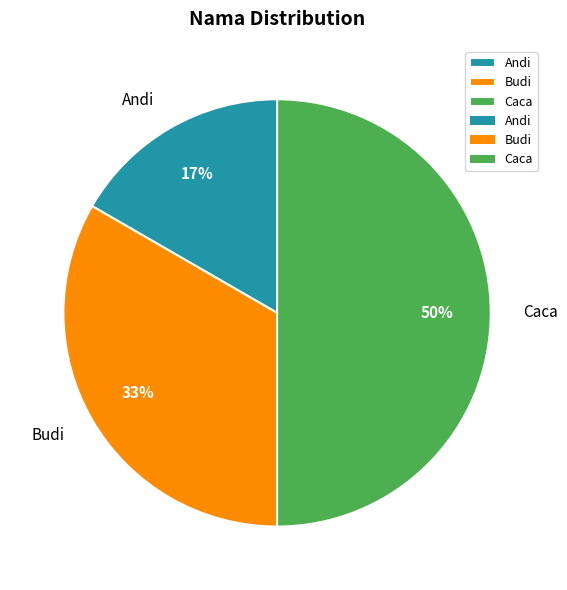

Is the sum of Caca and Budi greater than half?

Yes